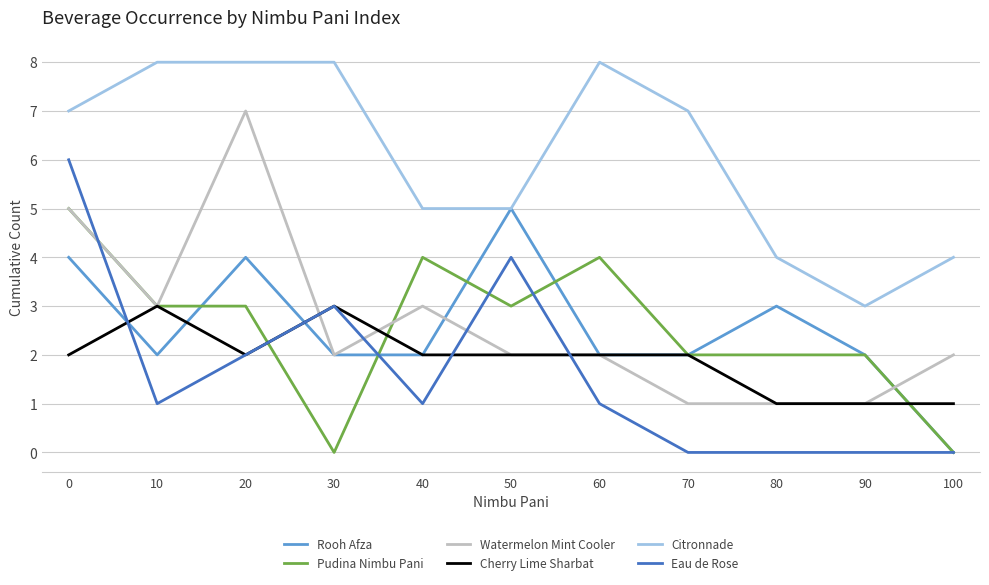

Is the value of Citronnade at 0 greater than the value of Cherry Lime Sharbat at 40?

Yes